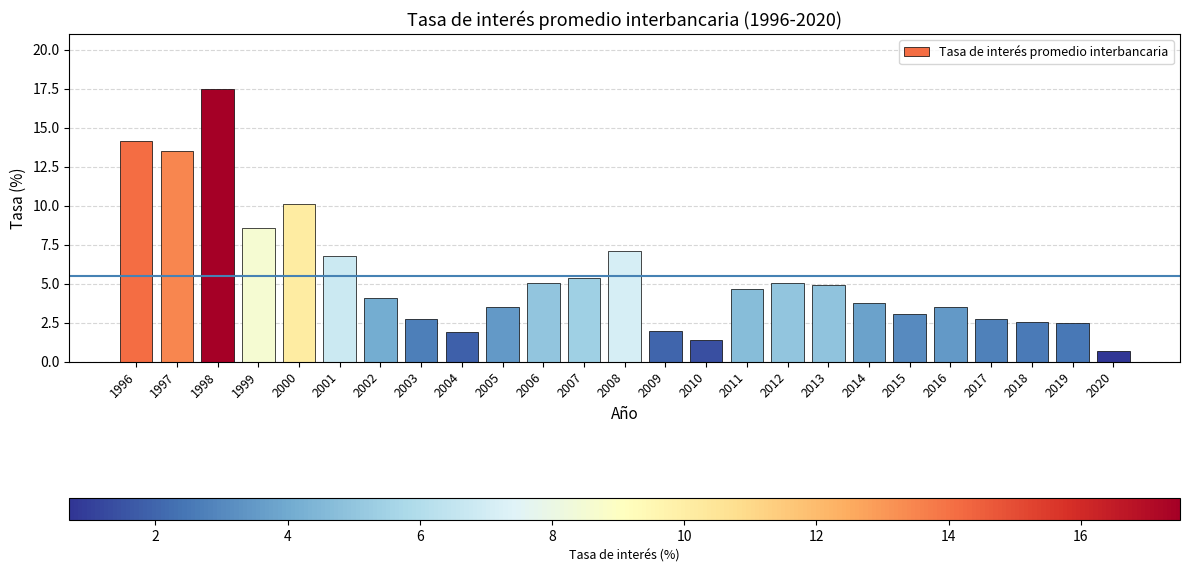

True or false: the data shows 7.1 at 2008.

True